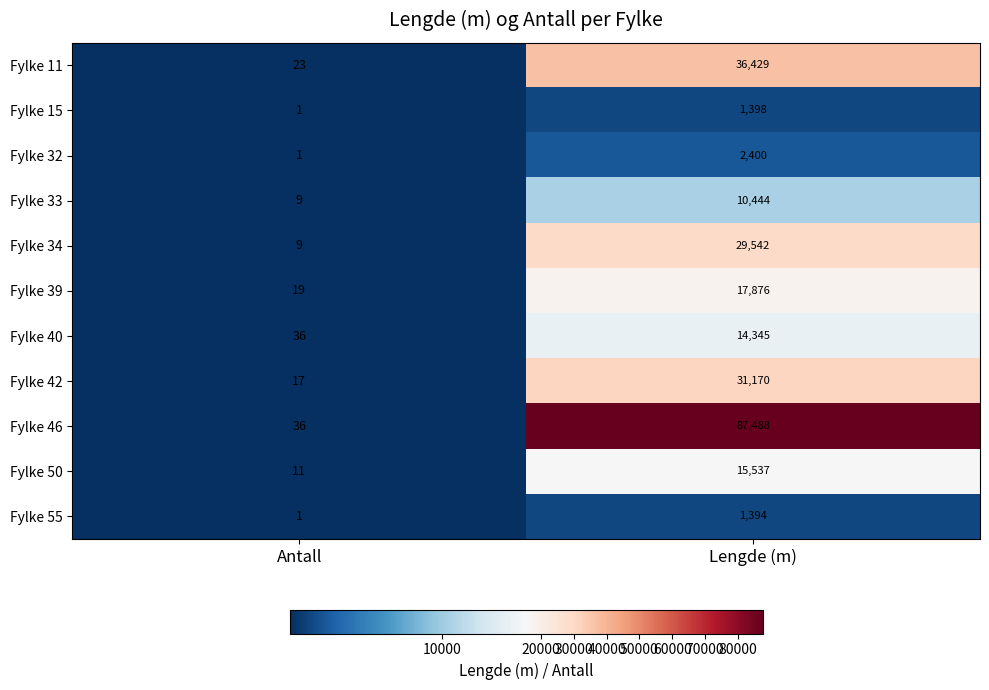

At which category is the sum across all series the highest?

Lengde (m)